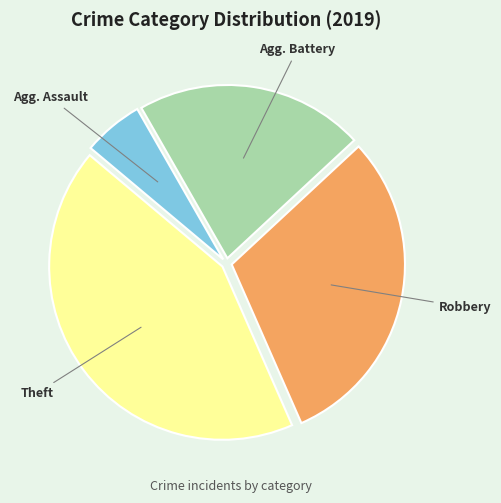

Is there a majority slice in this chart?

No